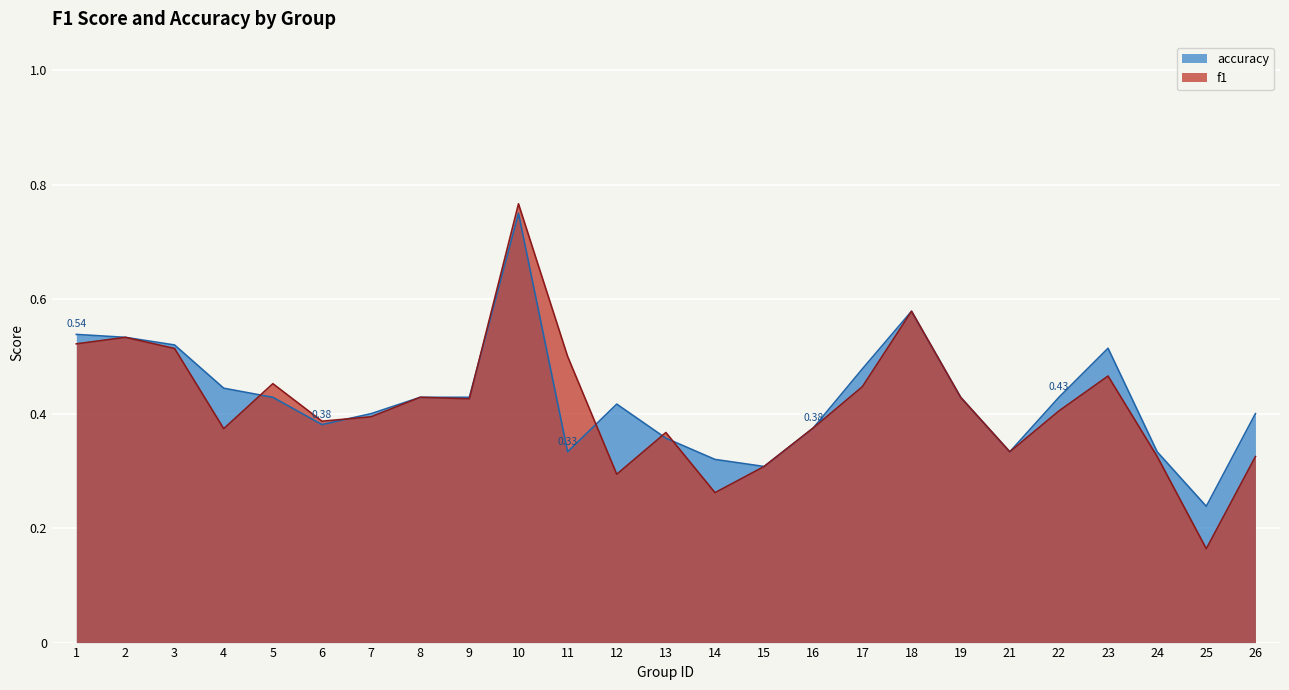

How many data points does each series have?

25